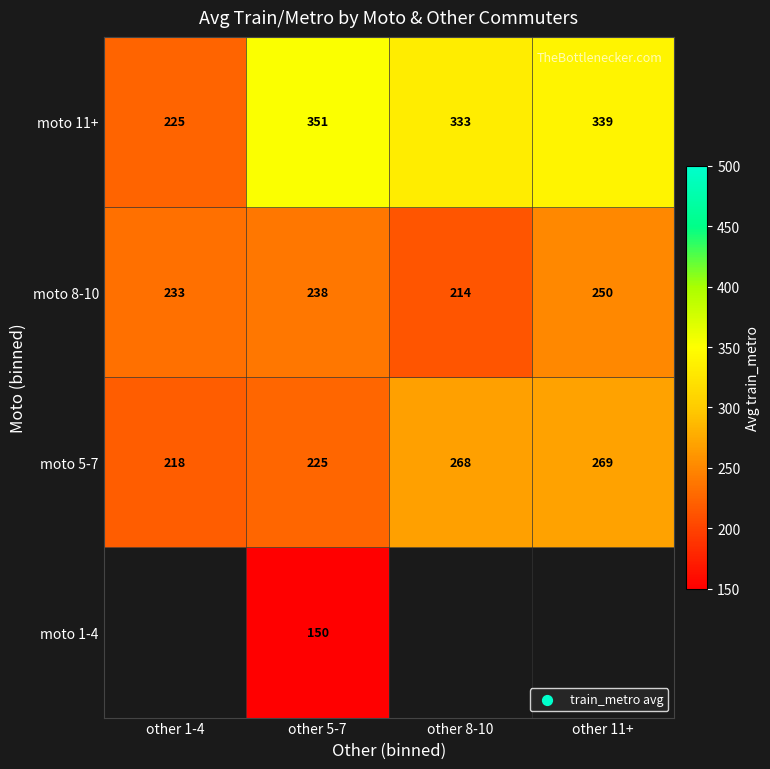

Which category has the highest value across all series?

other 5-7